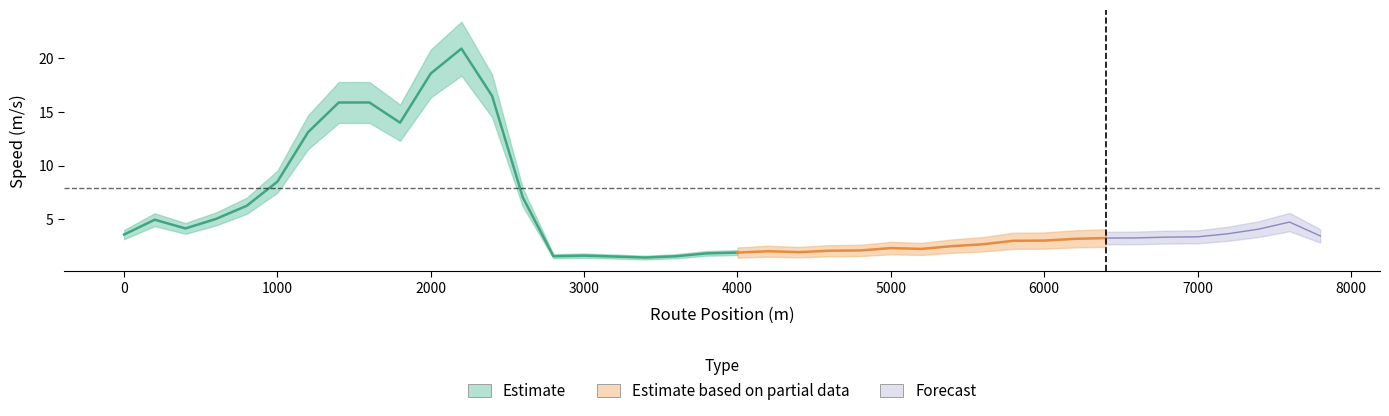

The chart shows a value of 2.1 at 33. True or false?

False